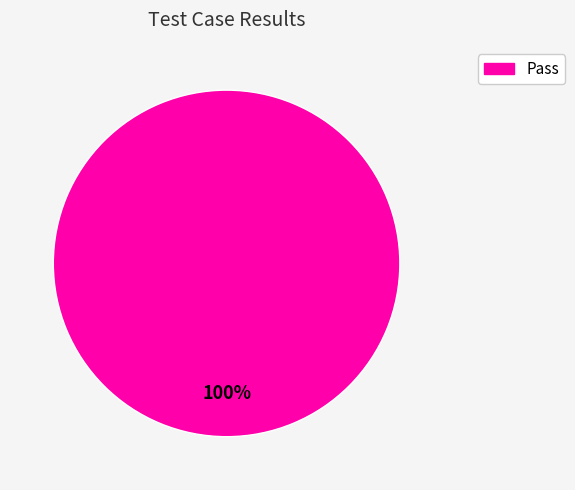

Rank the categories by value from lowest to highest.

Pass